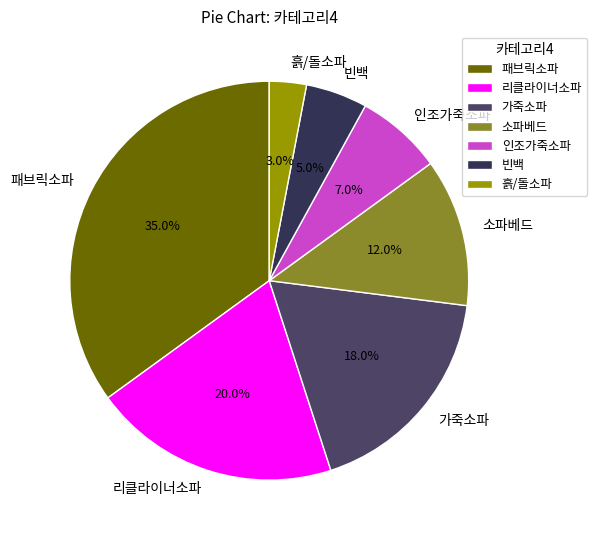

Combined, do 패브릭소파 and 인조가죽소파 account for over 50%?

No